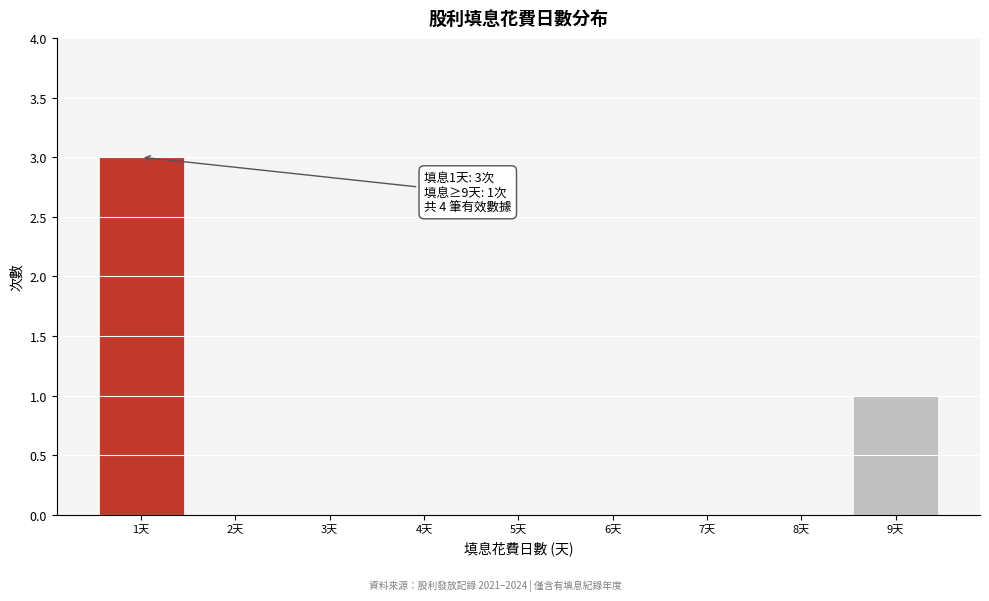

Which range on the x-axis has the tallest bar?

0.5 to 1.5